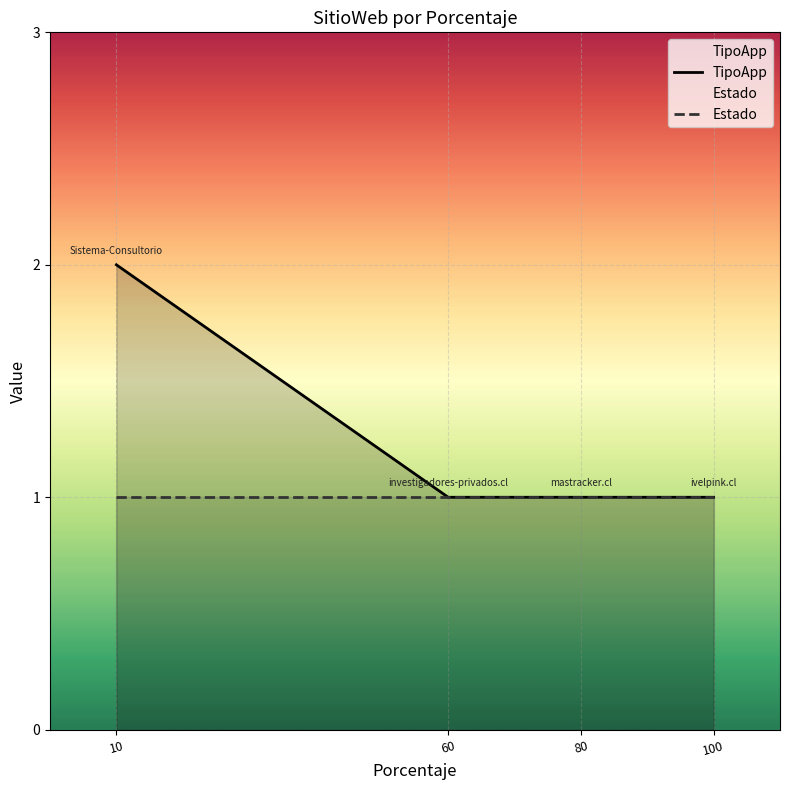

Where is Estado nearest to the value 1?

10